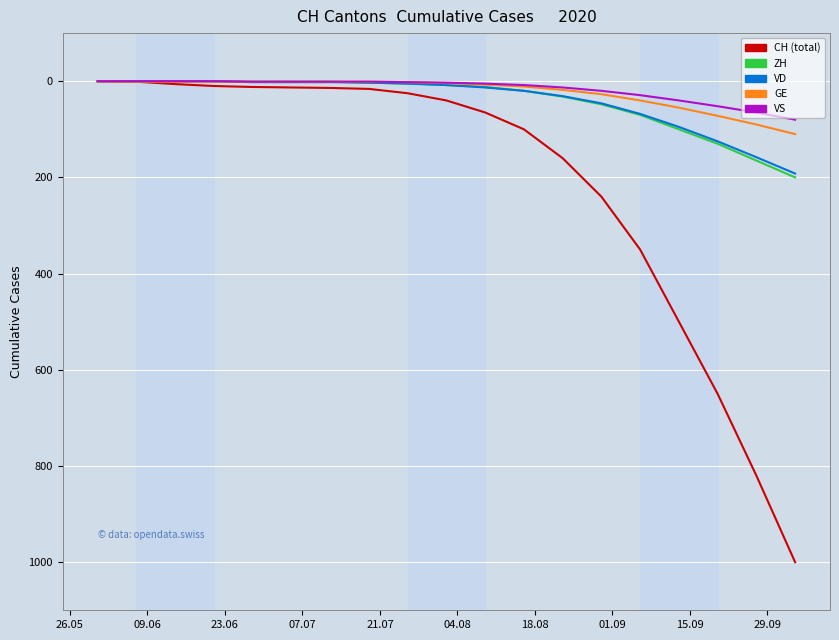

What is the greatest value displayed?

1000